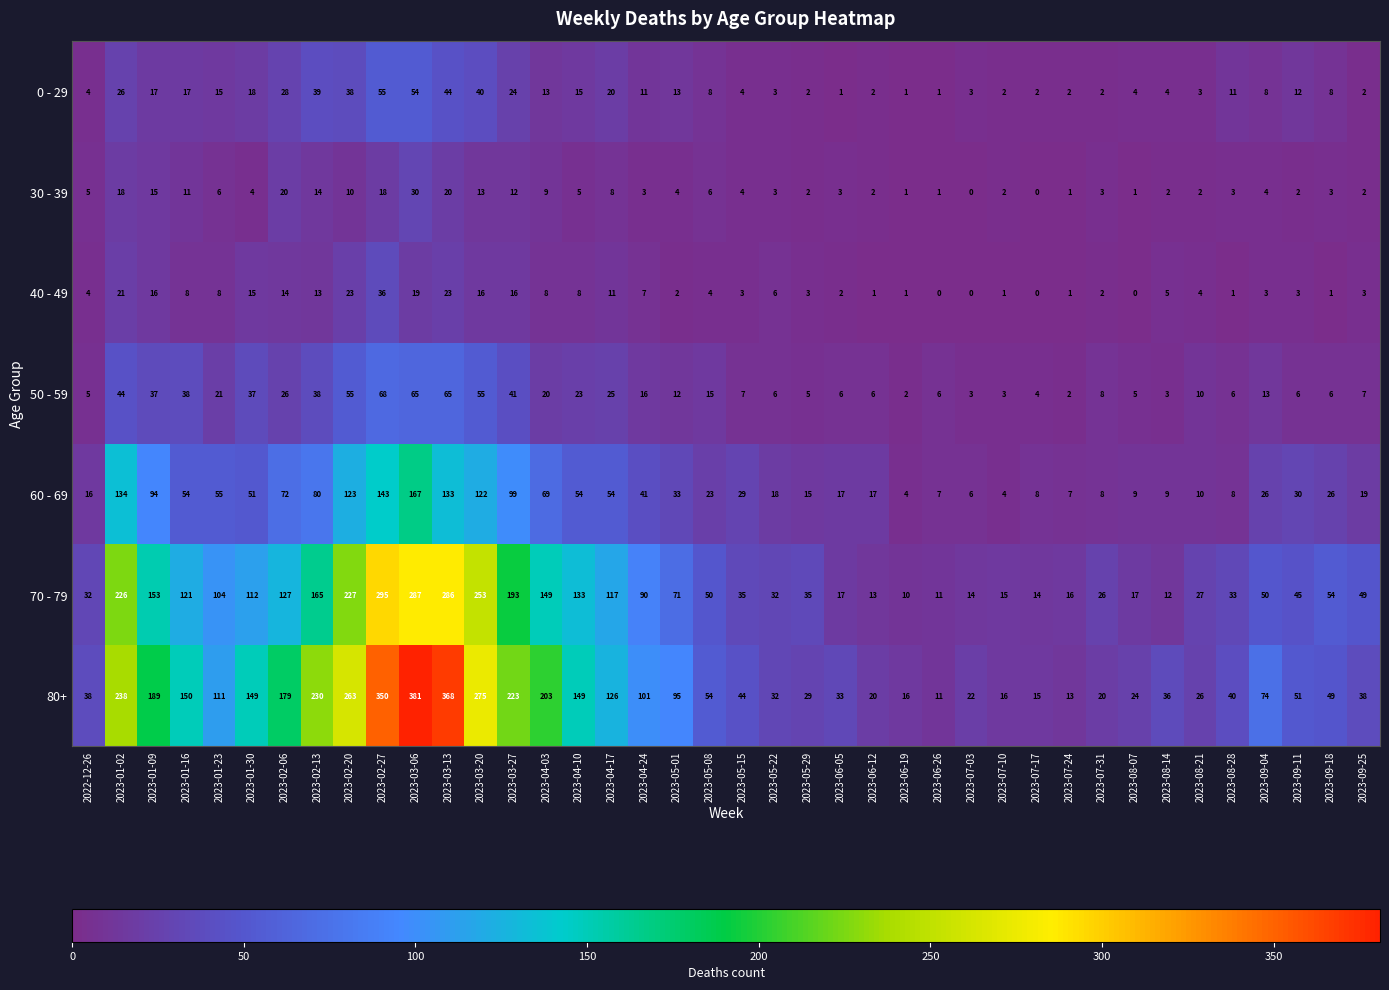

What is the total value across all series at 2023-08-07?

60